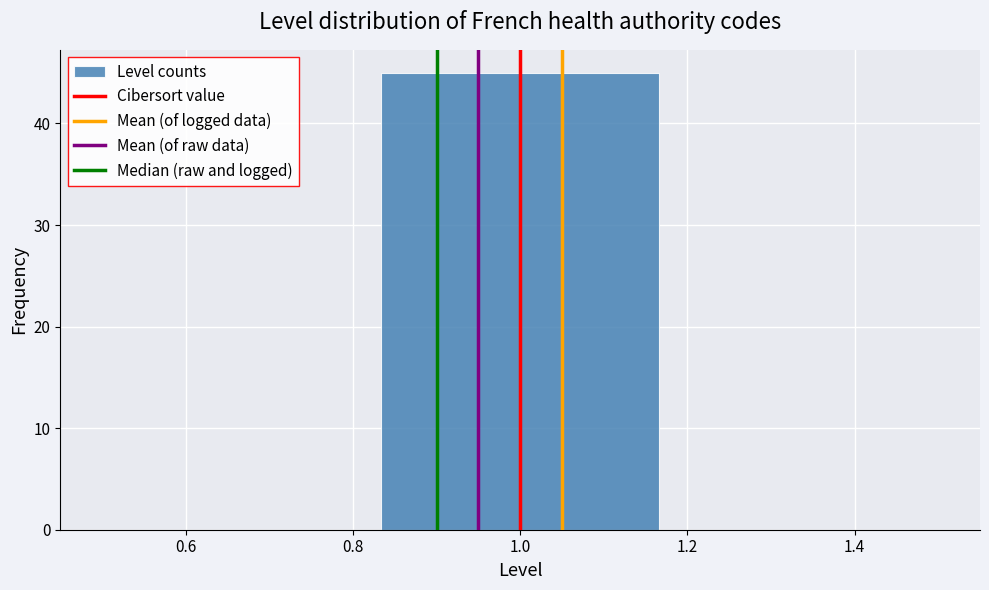

How tall is the bar that spans 0.84 to 1.16 on the x-axis? Neither the bar edges nor the heights are printed on the chart, so give them approximately, as read against the axes.

45